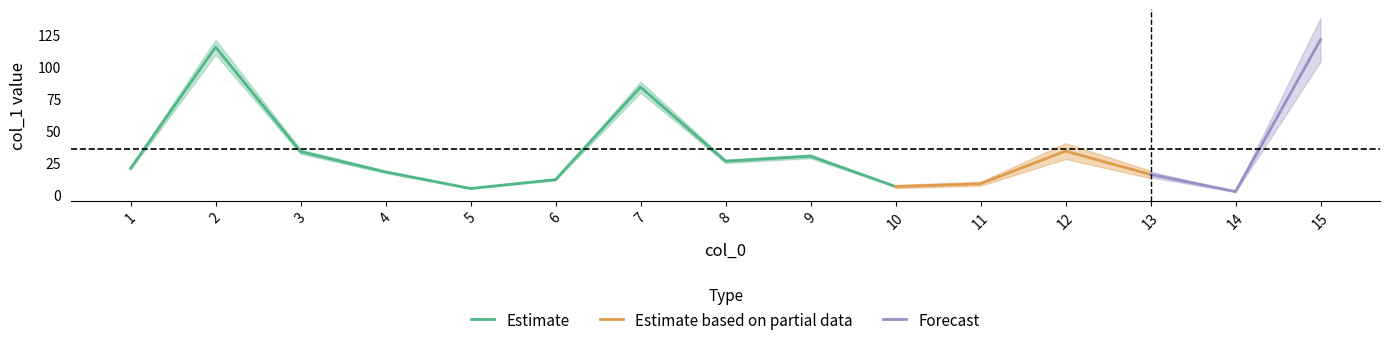

At which category does the chart reach its peak across all series?

15